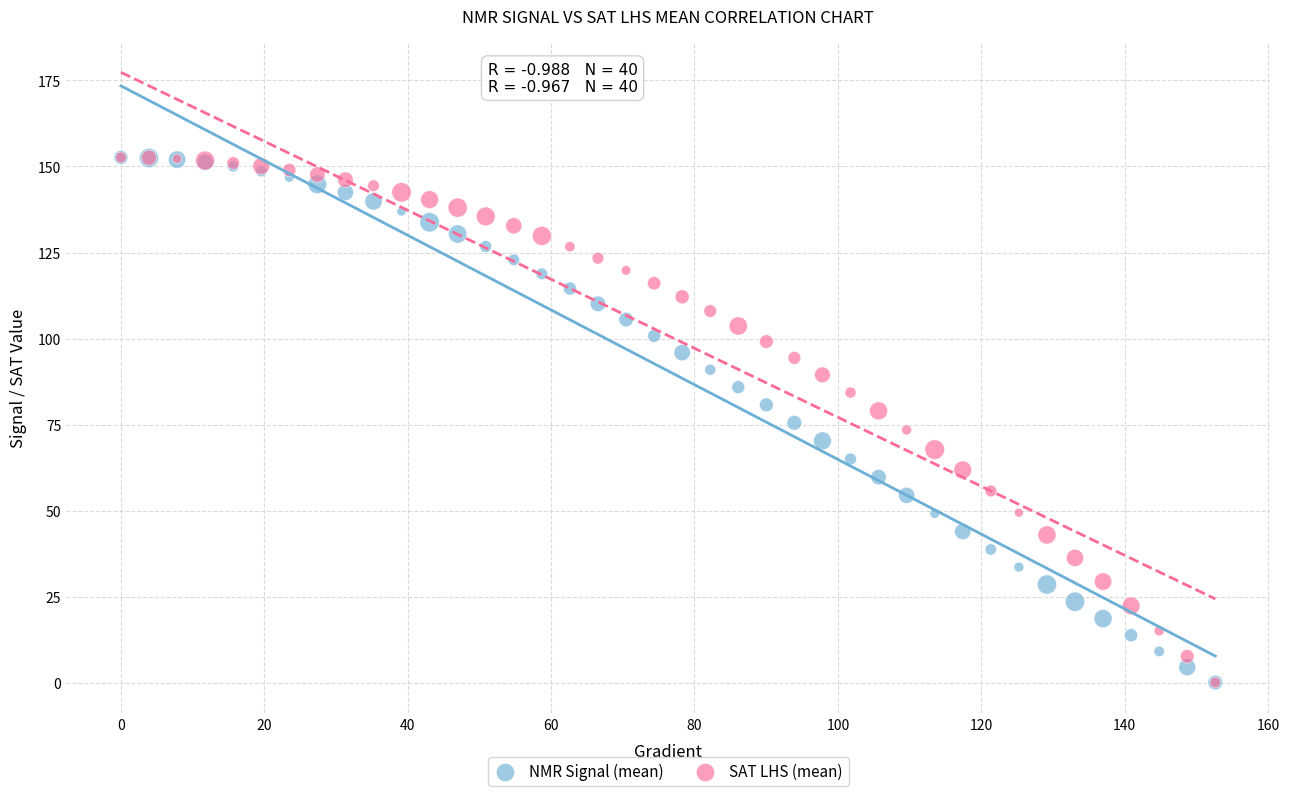

What are all the series names shown in the legend?

NMR Signal (mean), SAT LHS (mean)